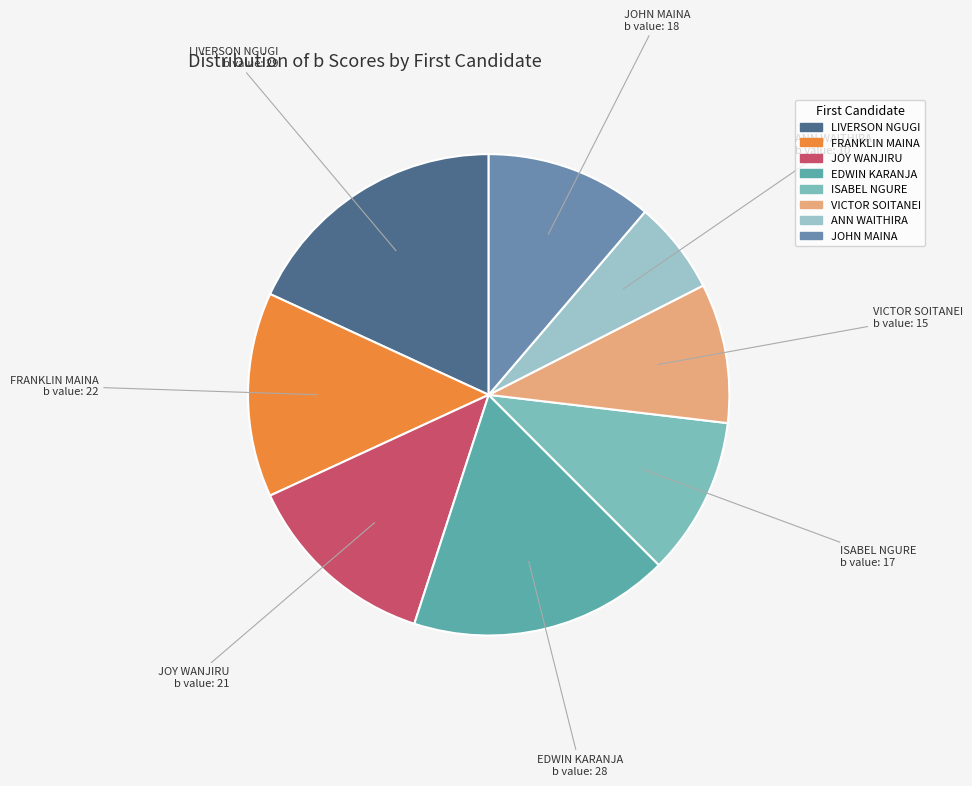

True or false: FRANKLIN MAINA accounts for 21% of the total.

False